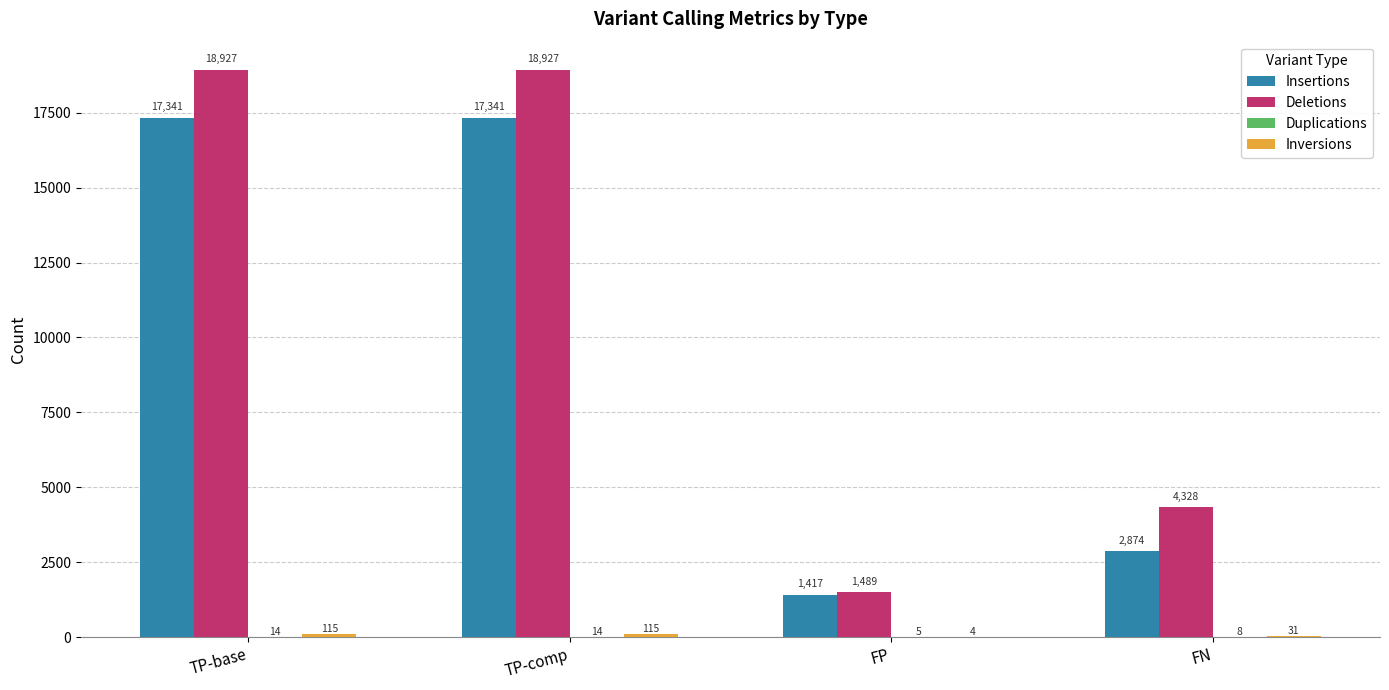

Is it true that Insertions equals 30978 at TP-base?

False